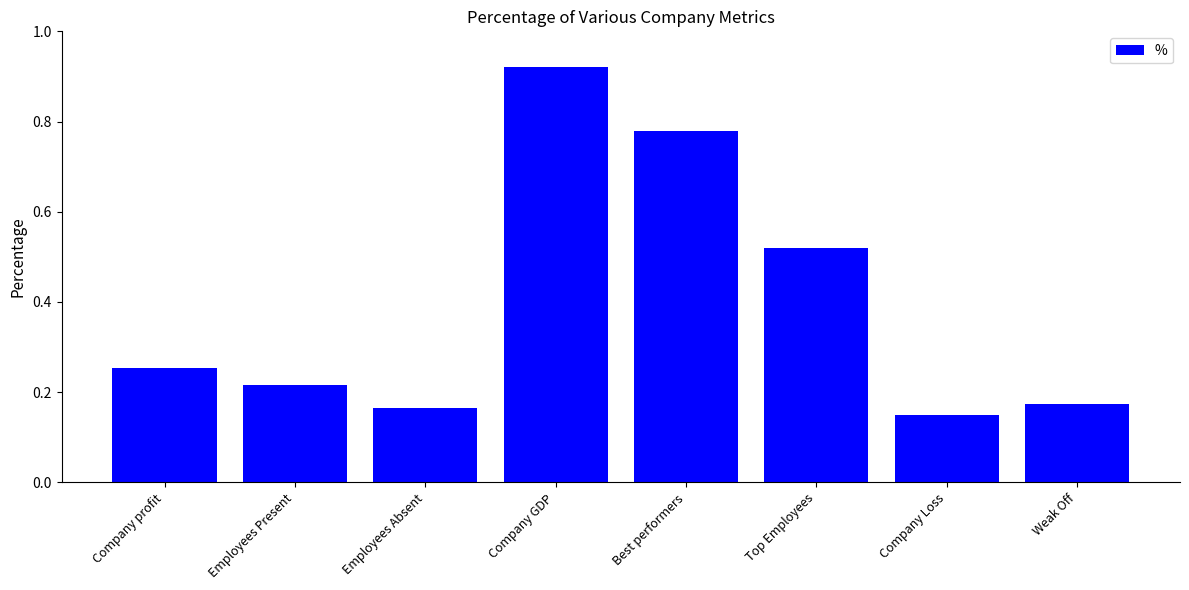

The value at Company profit is 0.4. True or false?

False